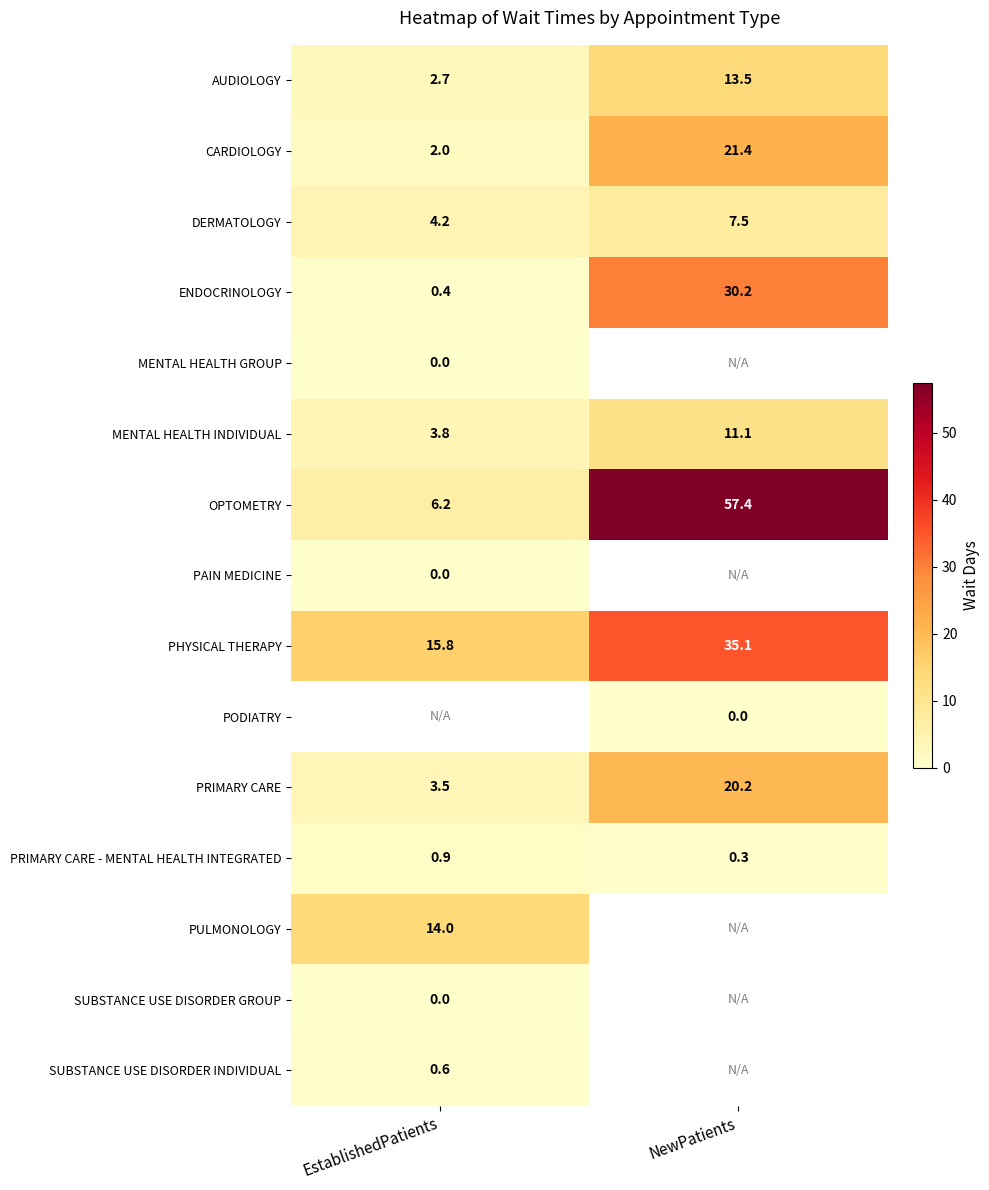

At which label does ENDOCRINOLOGY first exceed 30?

NewPatients